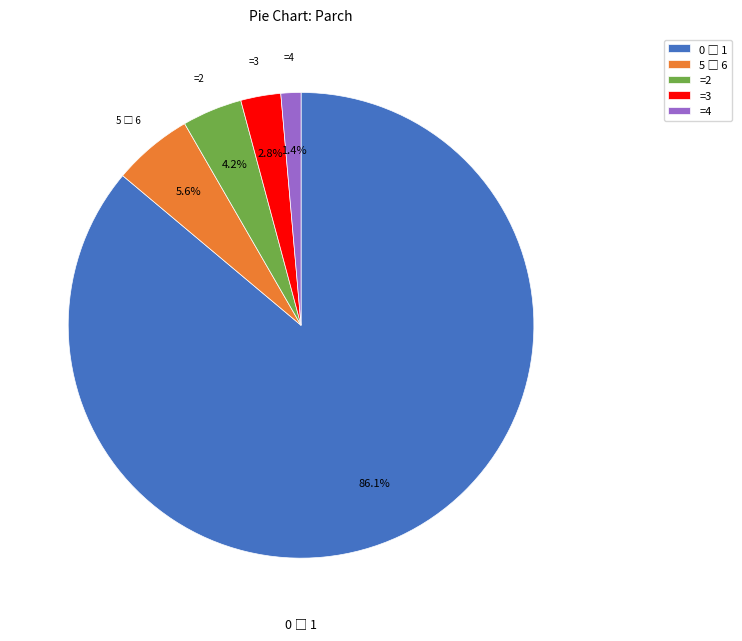

Is there a majority slice in this chart?

Yes